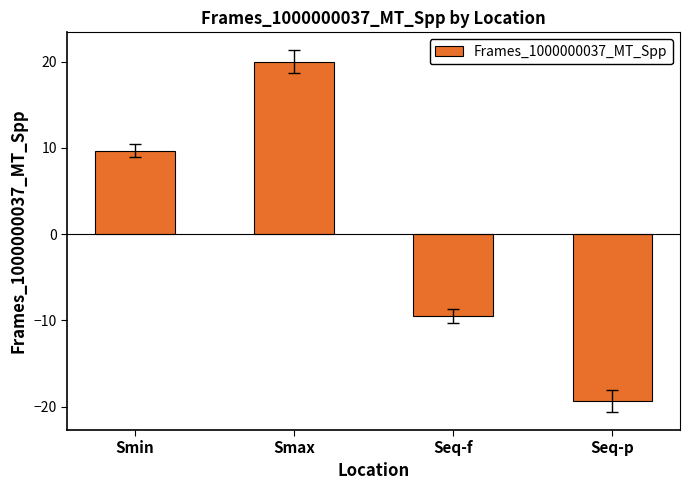

What is the maximum value shown in the chart?

20.0